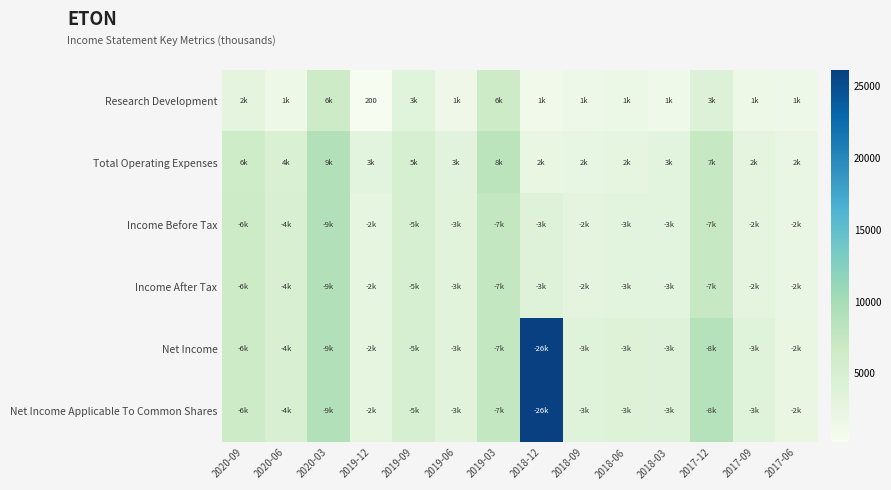

True or false: Income Before Tax has a value of 1349 at 2020-06.

False